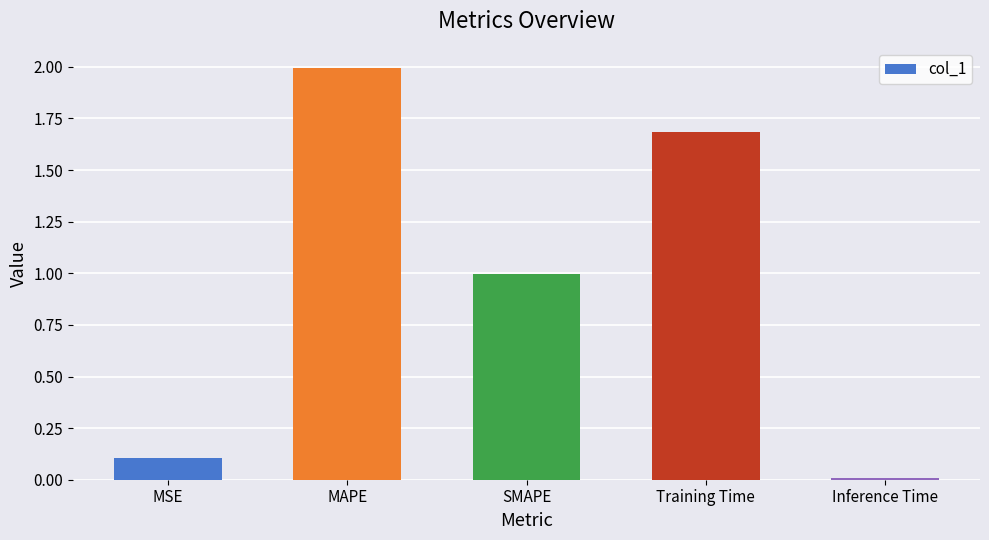

Rank the categories by value from highest to lowest.

MAPE, Training Time, SMAPE, MSE, Inference Time